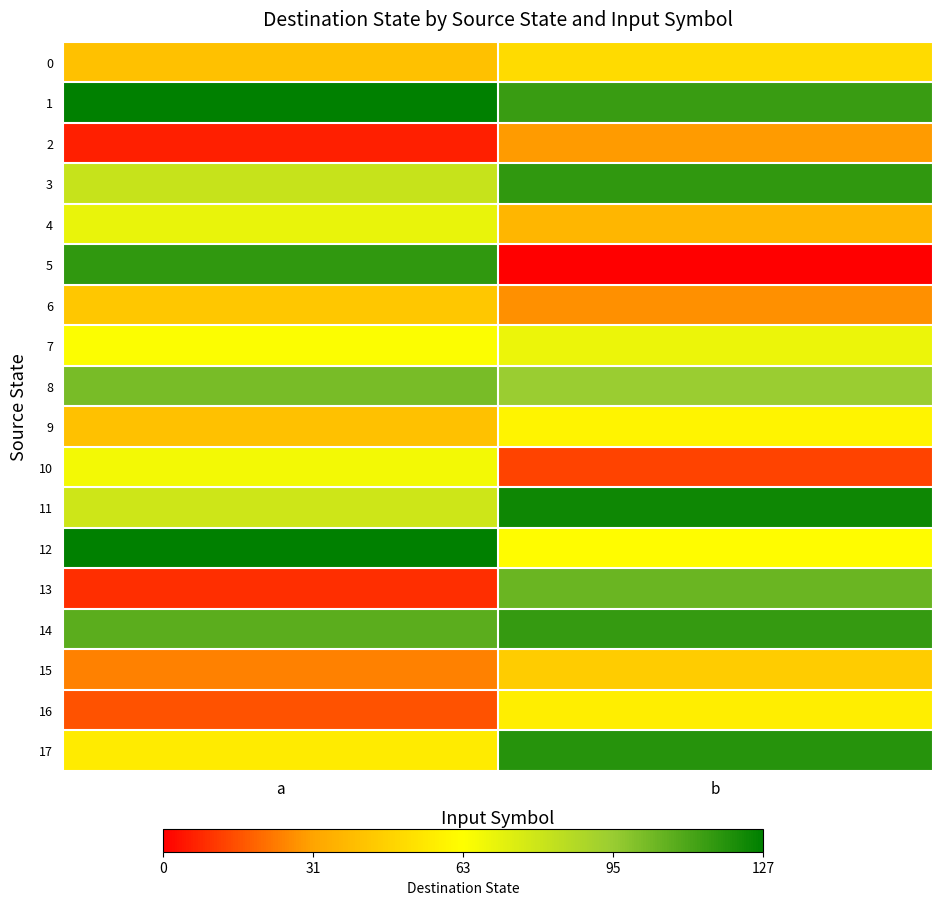

At which category does the chart reach its peak across all series?

a